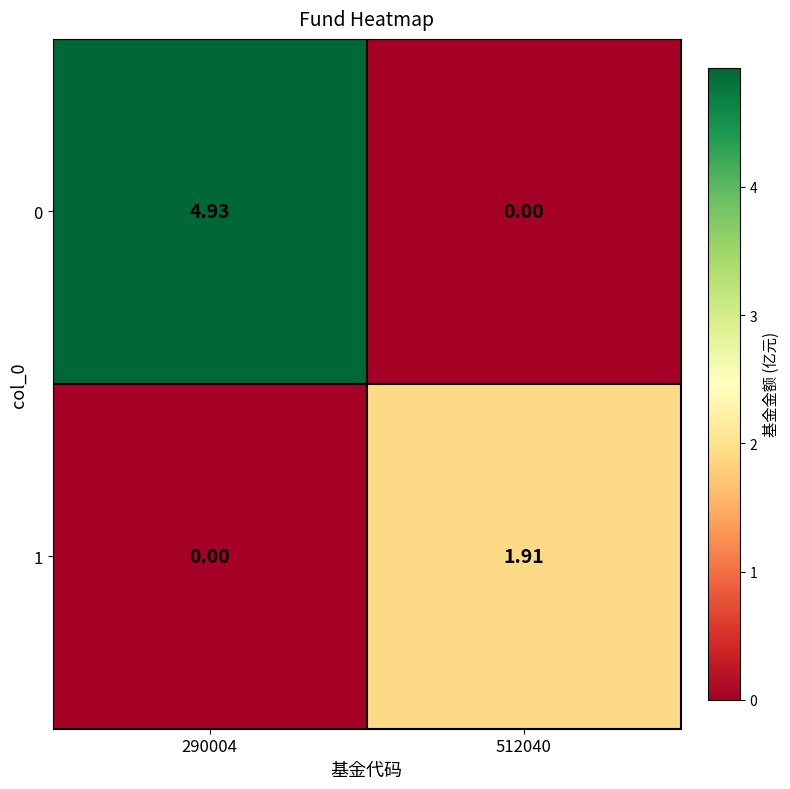

Is the value of 0 at 290004 greater than the value of 1 at 290004?

Yes